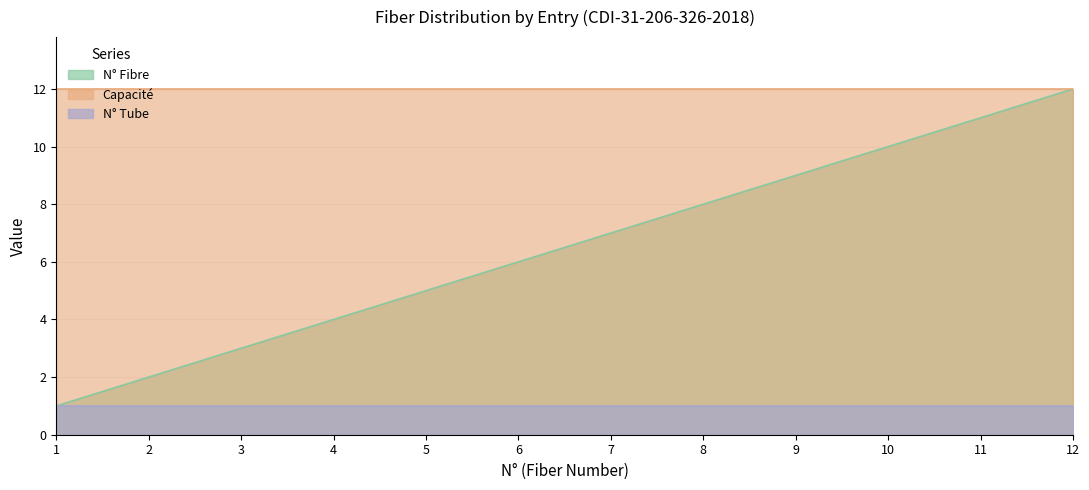

Is it true that Capacité equals 12 at 5?

True